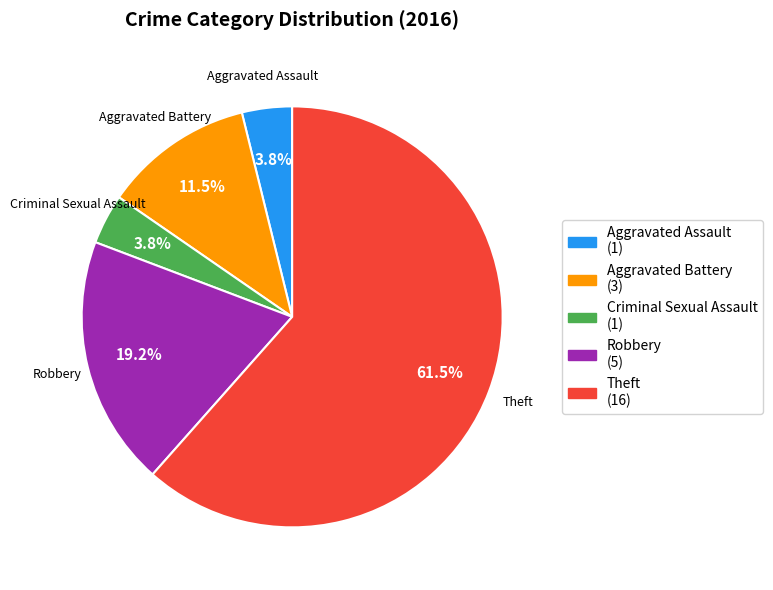

Is the sum of Aggravated Battery (3) and Aggravated Assault (1) greater than half?

No